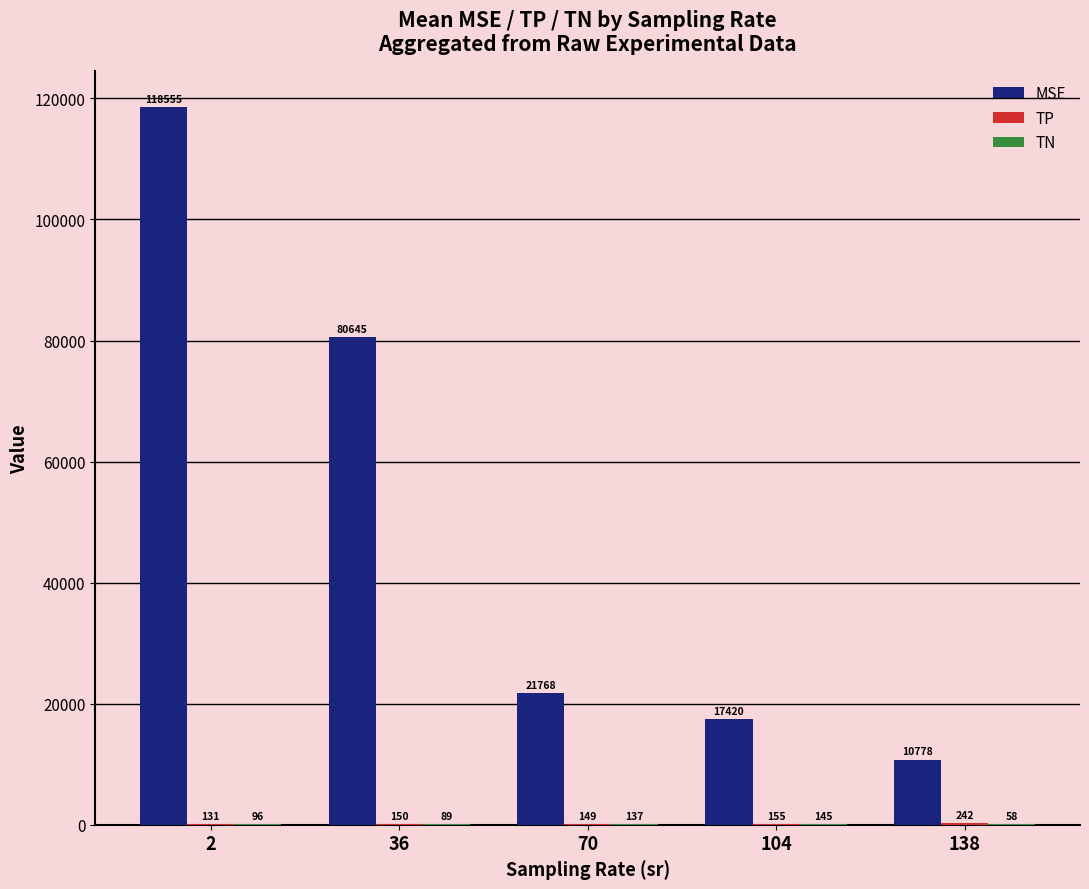

What is the highest value of the MSE series?

118554.7